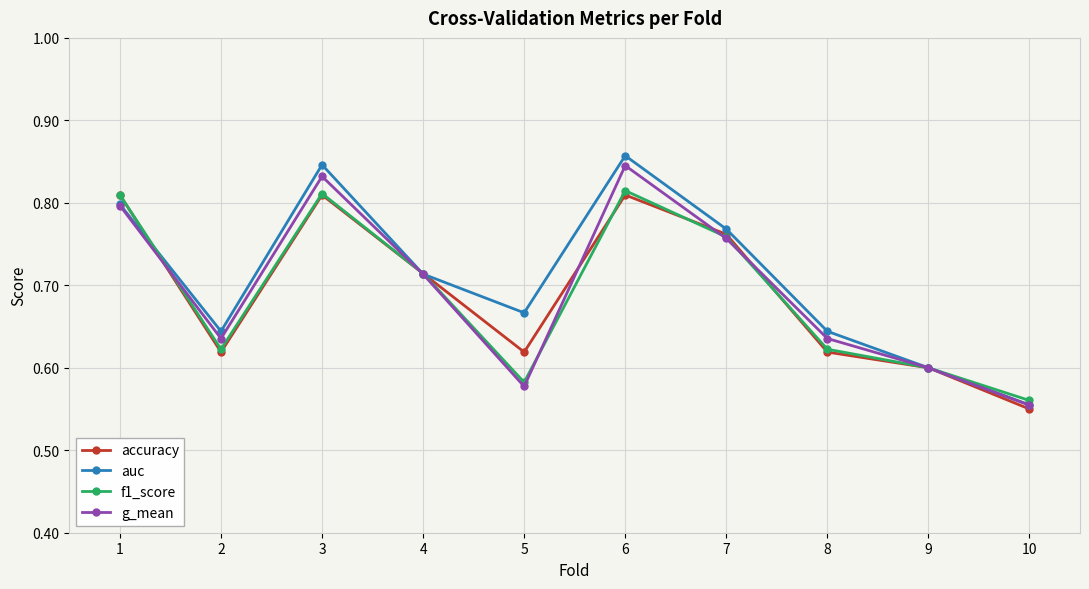

How many series are shown in this chart?

4